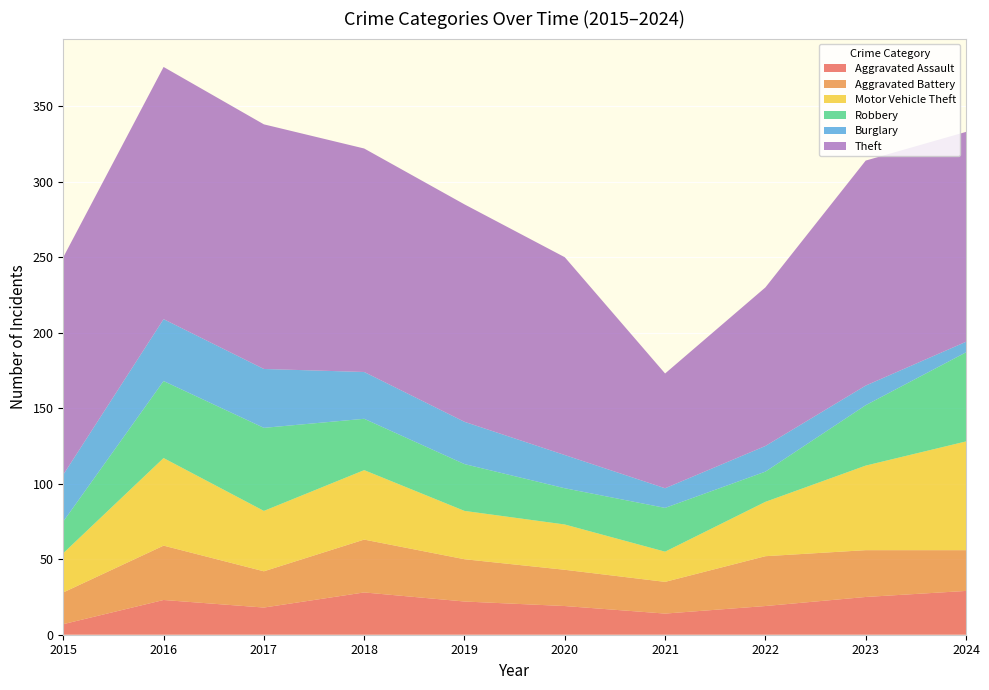

Reading left to right, list all the values displayed in this chart.

Aggravated Assault: 2015=7	2016=23	2017=18	2018=28	2019=22	2020=19	2021=14	2022=19	2023=25	2024=29
Aggravated Battery: 2015=21	2016=36	2017=24	2018=35	2019=28	2020=24	2021=21	2022=33	2023=31	2024=27
Motor Vehicle Theft: 2015=26	2016=58	2017=40	2018=46	2019=32	2020=30	2021=20	2022=36	2023=56	2024=72
Robbery: 2015=21	2016=51	2017=55	2018=34	2019=31	2020=24	2021=29	2022=20	2023=40	2024=59
Burglary: 2015=31	2016=41	2017=39	2018=31	2019=28	2020=22	2021=13	2022=17	2023=13	2024=7
Theft: 2015=144	2016=167	2017=162	2018=148	2019=144	2020=131	2021=76	2022=105	2023=149	2024=139